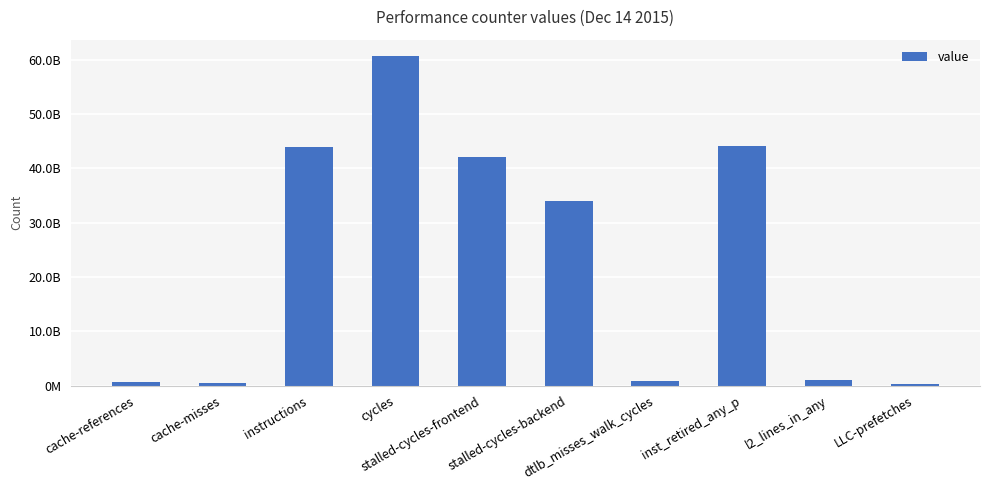

Are the bars horizontal?

No